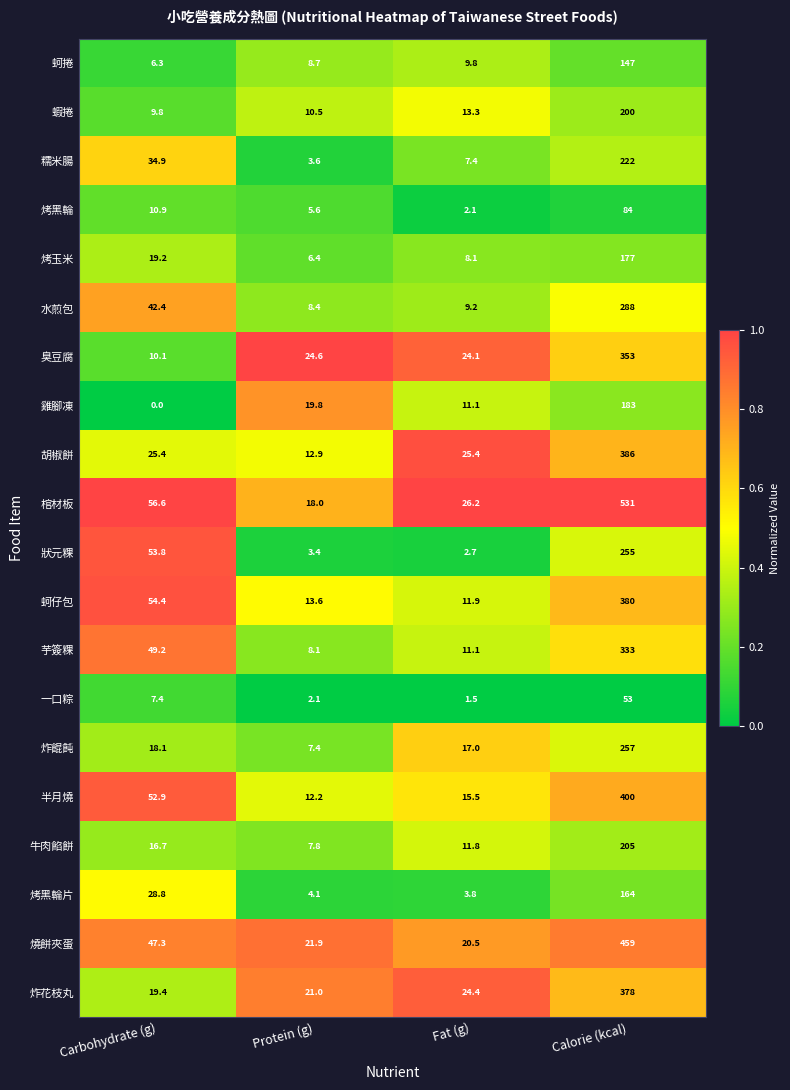

What is the difference between the second highest and minimum values in the 芋簽粿 series?

41.1